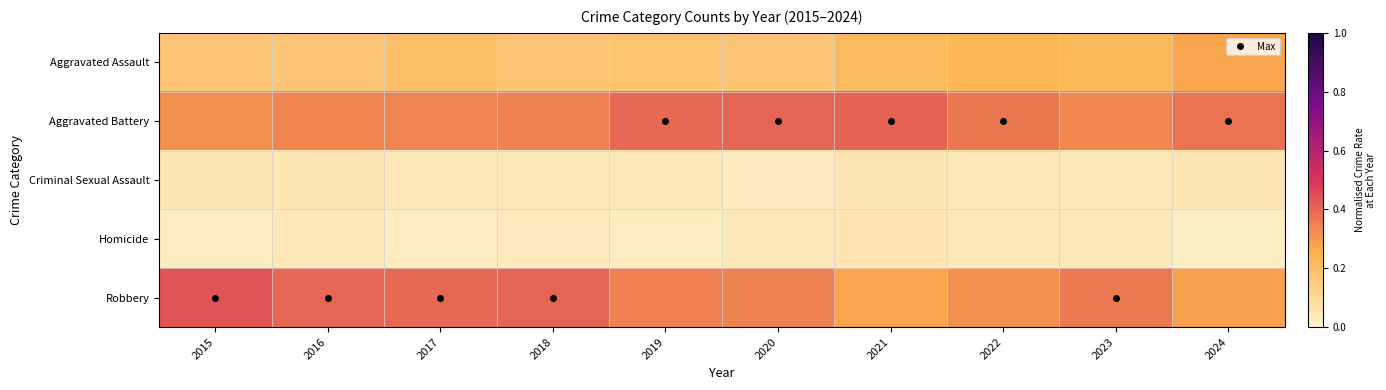

Reading left to right, extract all data points from this chart.

Aggravated Assault: 2015=0.2	2016=0.2	2017=0.2	2018=0.2	2019=0.2	2020=0.2	2021=0.2	2022=0.2	2023=0.2	2024=0.3
Aggravated Battery: 2015=0.3	2016=0.3	2017=0.3	2018=0.3	2019=0.4	2020=0.4	2021=0.4	2022=0.4	2023=0.3	2024=0.4
Criminal Sexual Assault: 2015=0.0	2016=0.0	2017=0.0	2018=0.0	2019=0.0	2020=0.0	2021=0.0	2022=0.0	2023=0.0	2024=0.0
Homicide: 2015=0.0	2016=0.0	2017=0.0	2018=0.0	2019=0.0	2020=0.0	2021=0.1	2022=0.0	2023=0.0	2024=0.0
Robbery: 2015=0.4	2016=0.4	2017=0.4	2018=0.4	2019=0.3	2020=0.3	2021=0.3	2022=0.3	2023=0.4	2024=0.3